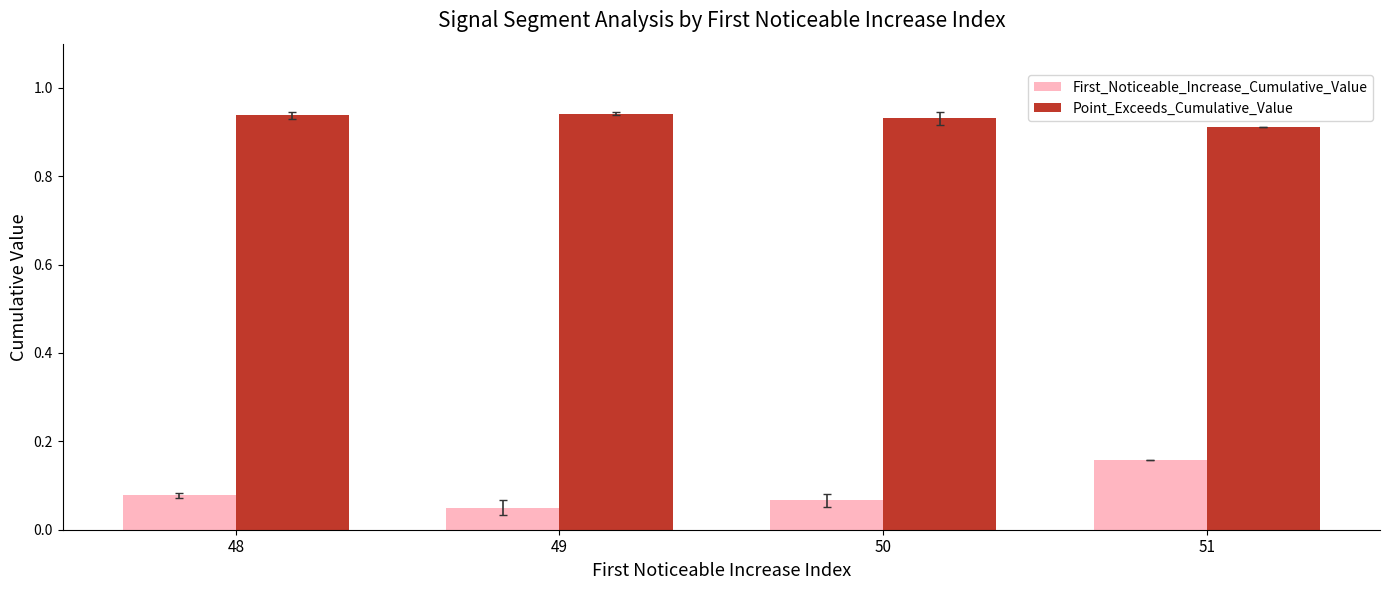

Which series has the largest range (max minus min)?

First_Noticeable_Increase_Cumulative_Value